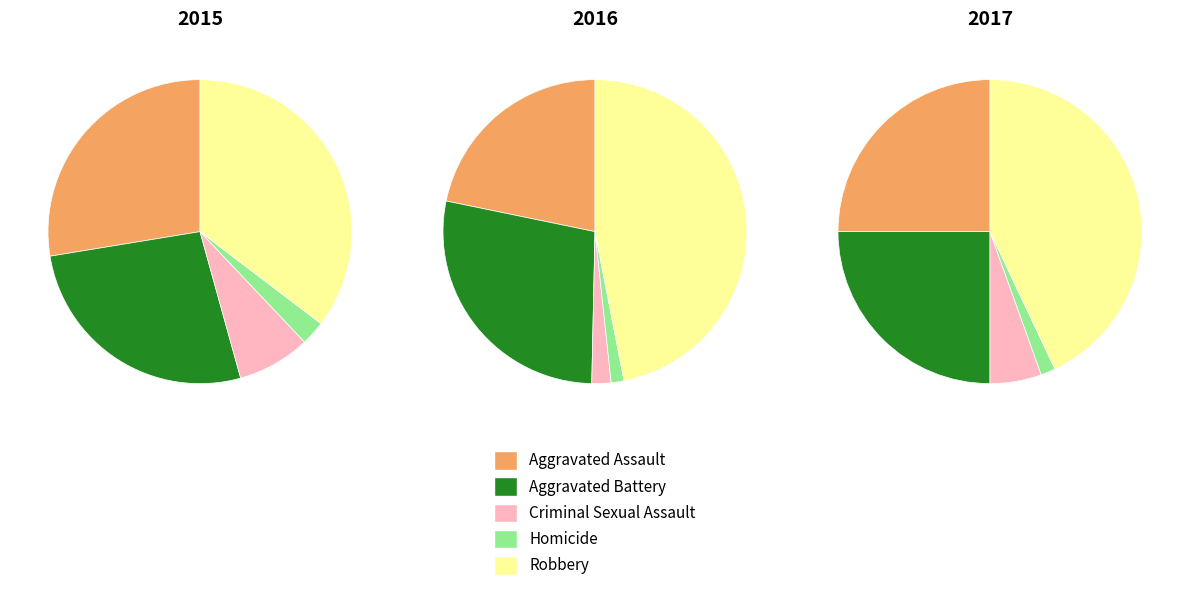

To the nearest percent, what is the average slice percentage?

20%